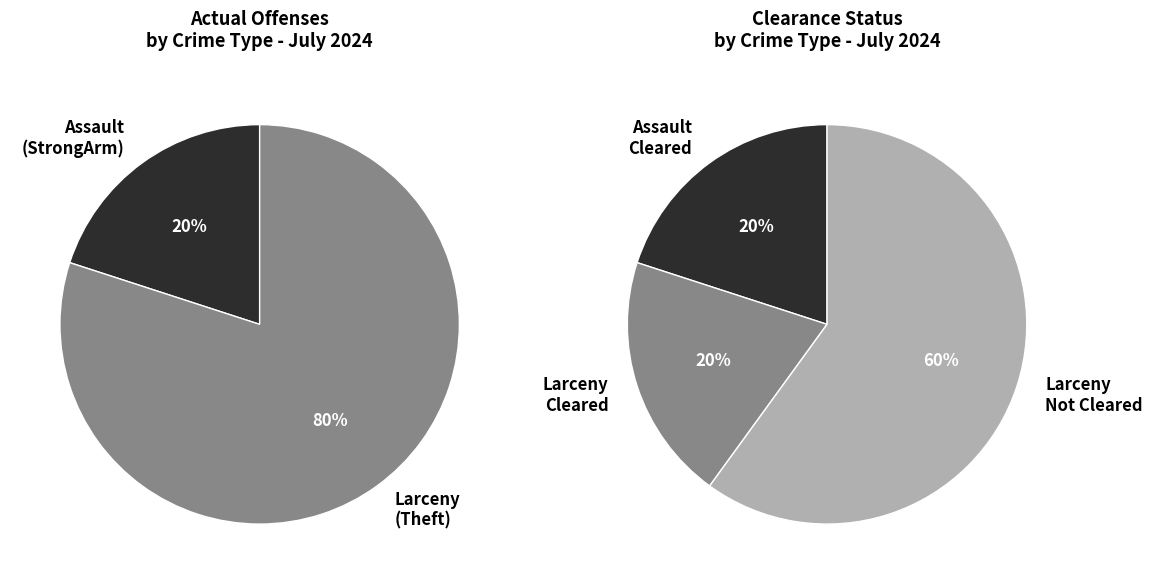

How many segments does this pie chart have?

5